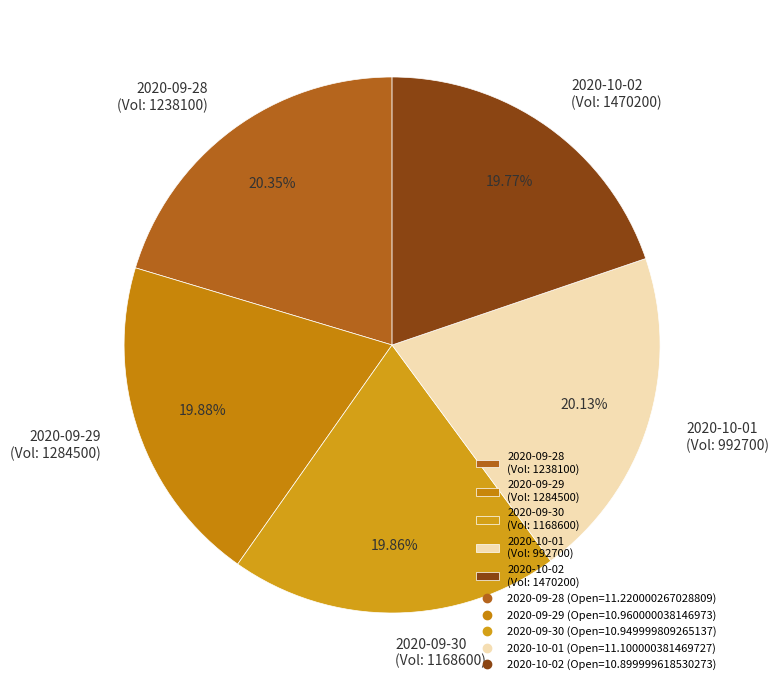

Is there a majority slice in this chart?

No